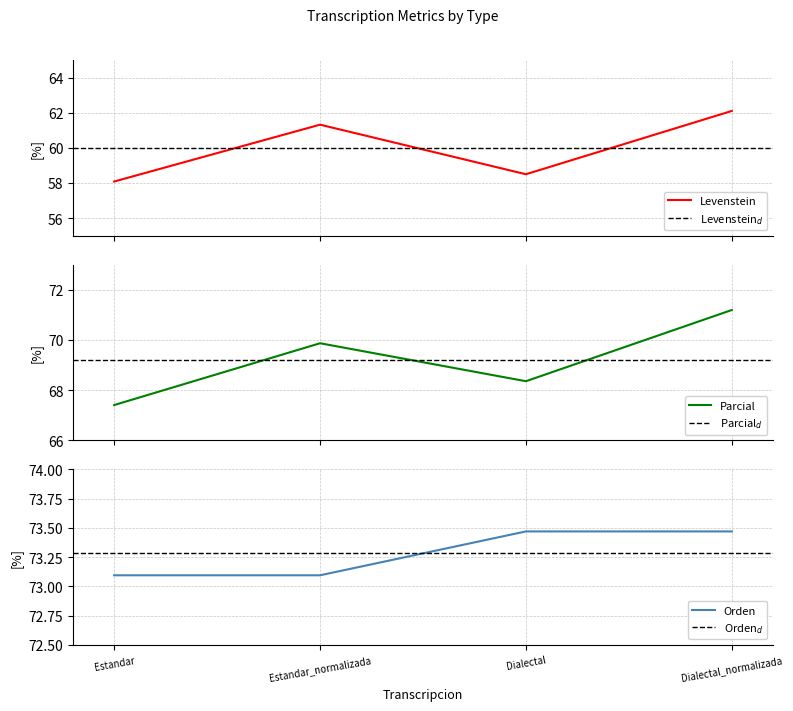

Reading left to right, transcribe all the data shown in this chart.

Levenstein: 58.1	61.3	58.5	62.1
Parcial: 67.4	69.9	68.4	71.2
Orden: 73.1	73.1	73.5	73.5